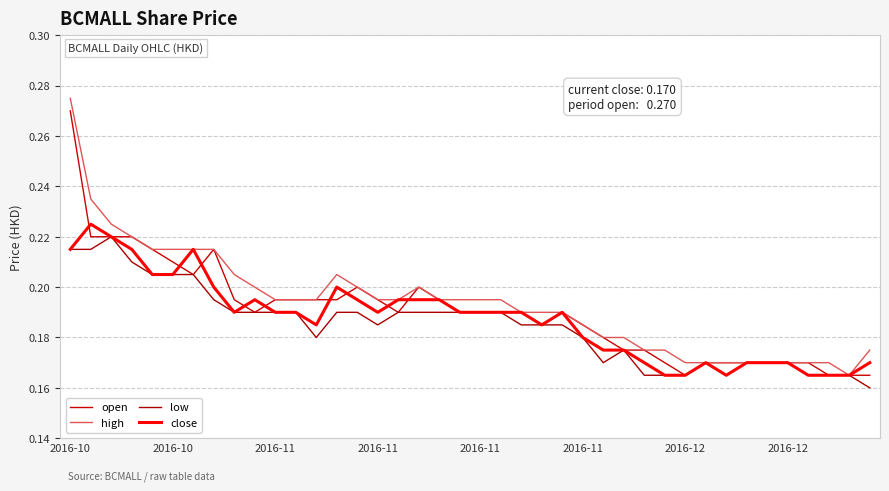

Count the number of categories in the chart.

40